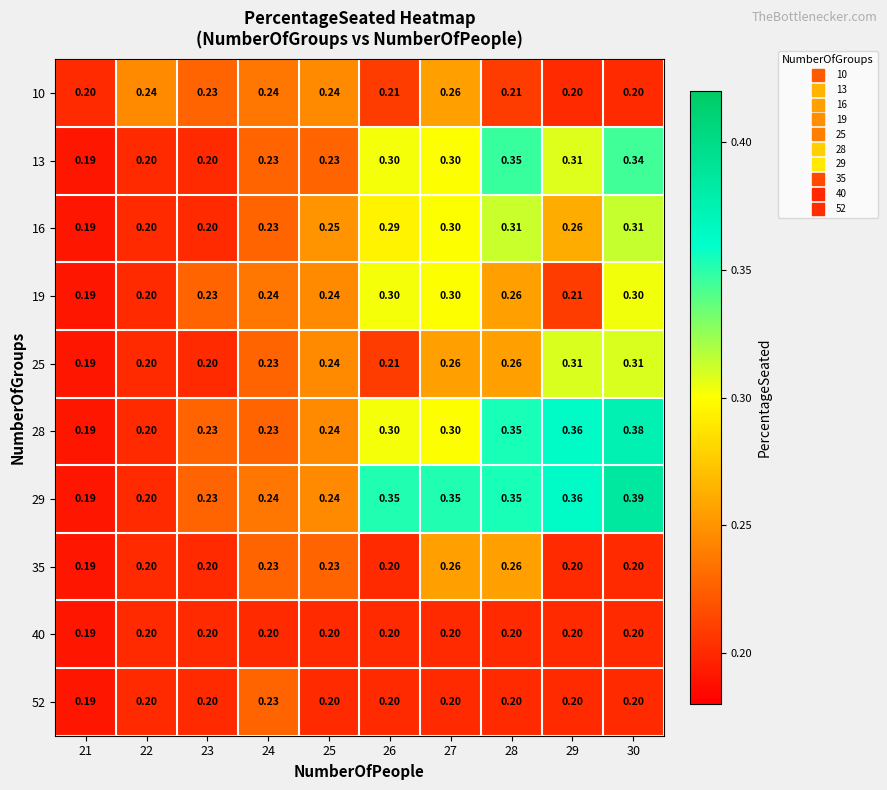

Is the value of 10 at 22 greater than the value of 19 at 27?

No